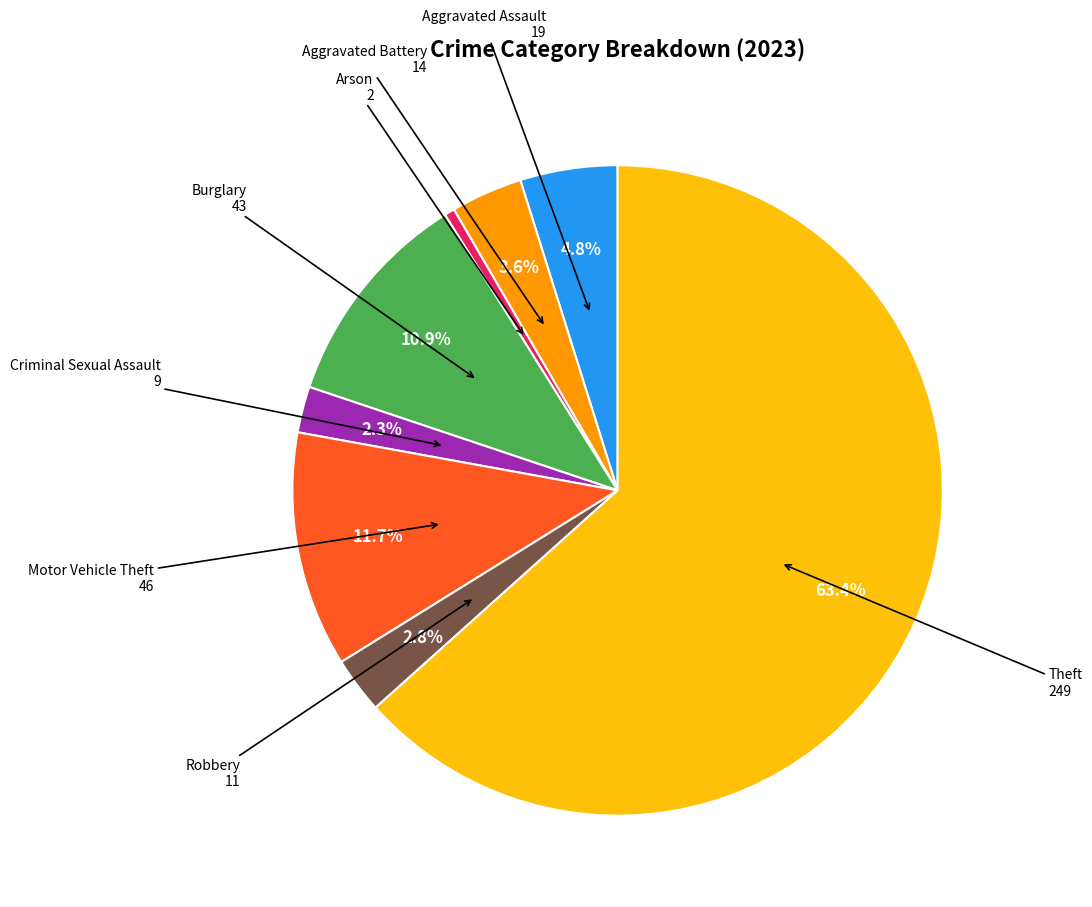

How many slices are in this pie chart?

8